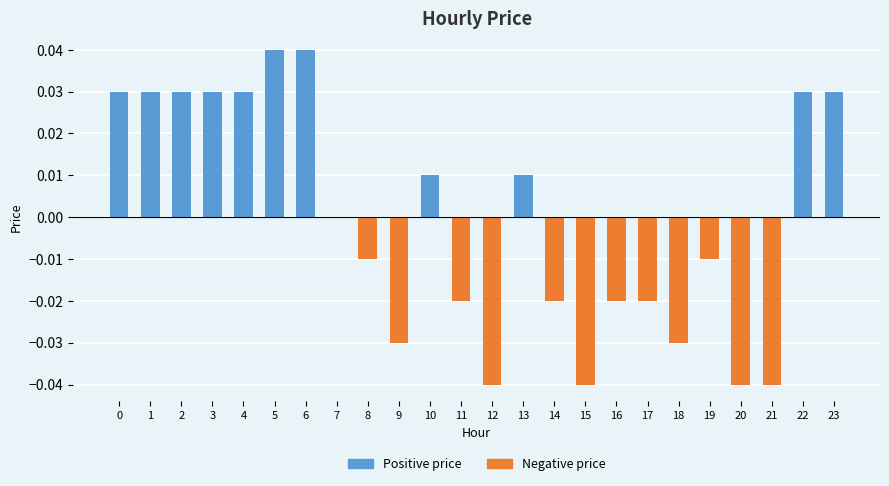

True or false: the data shows -0.1 at 20.

False